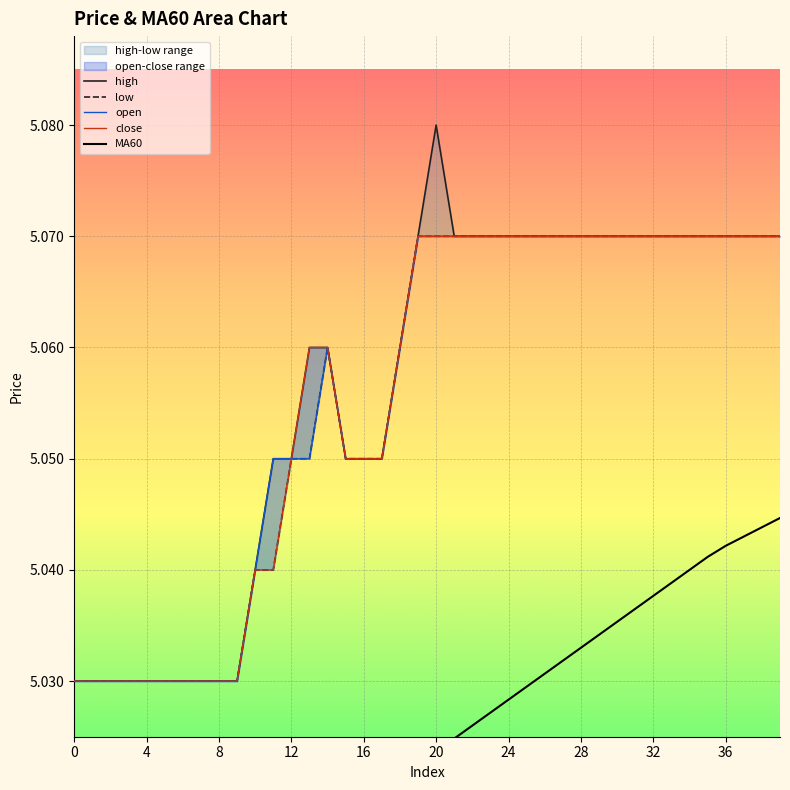

Does the chart display data point markers on the line(s)?

No